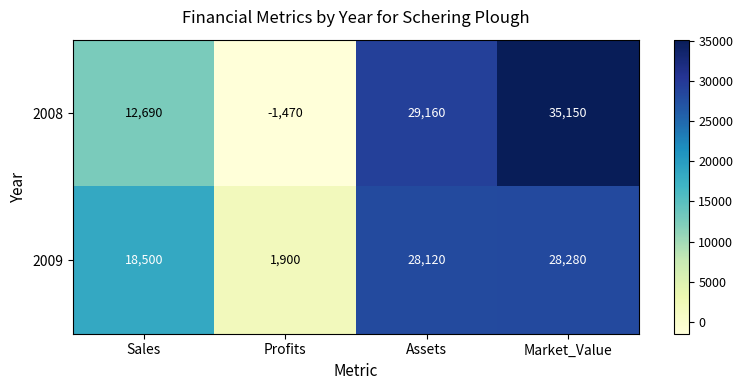

What is the smallest value displayed?

-1470